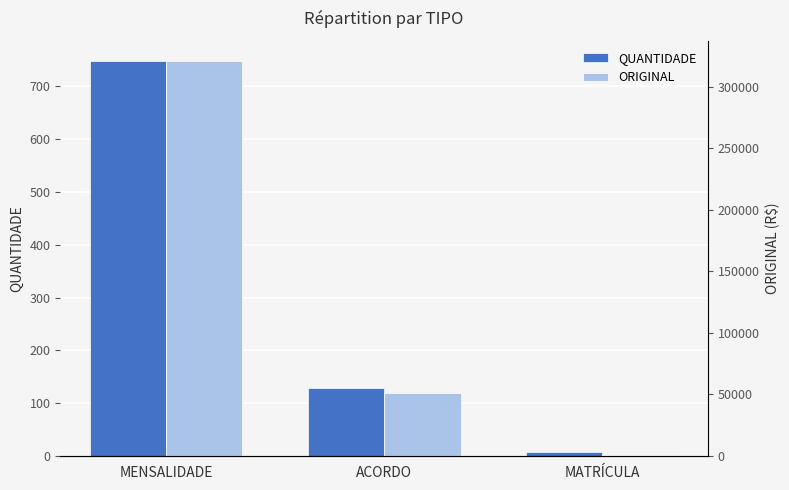

What is the label of the 1st bar from the right?

MATRÍCULA